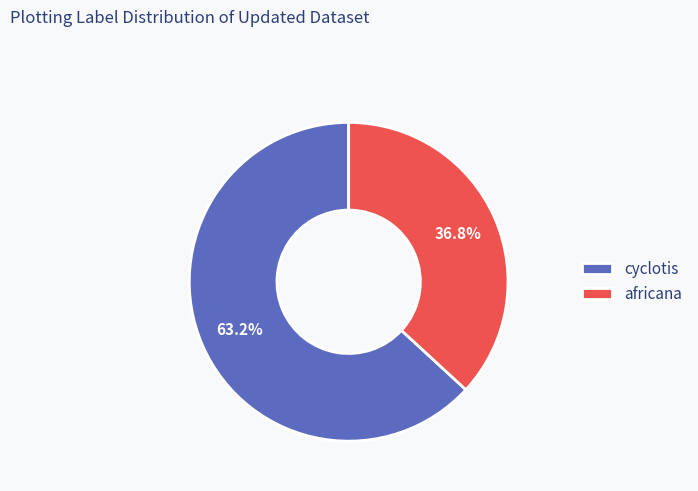

To the nearest percent, what portion does cyclotis represent?

63%